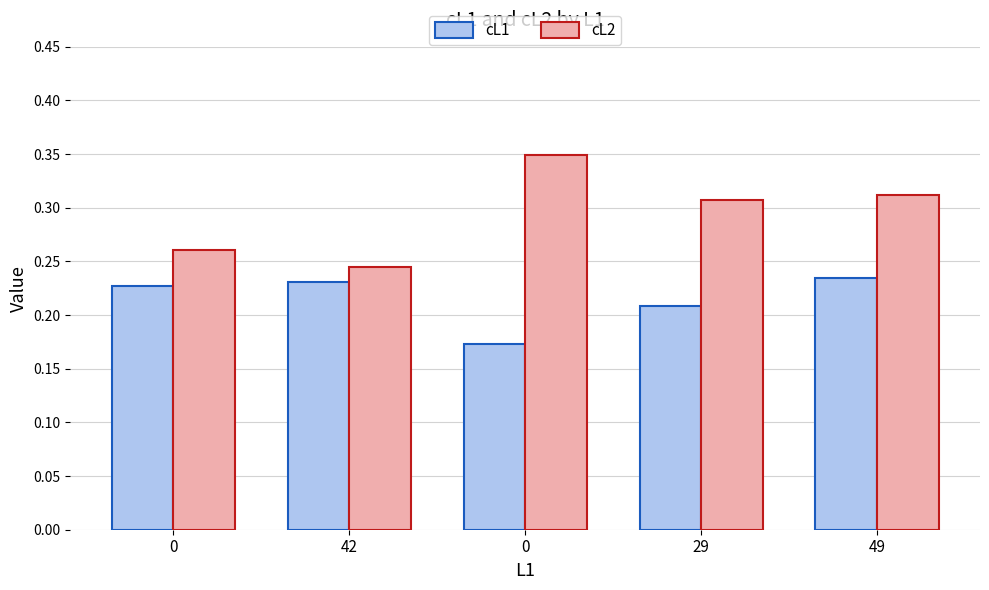

How many bars are there in total?

10